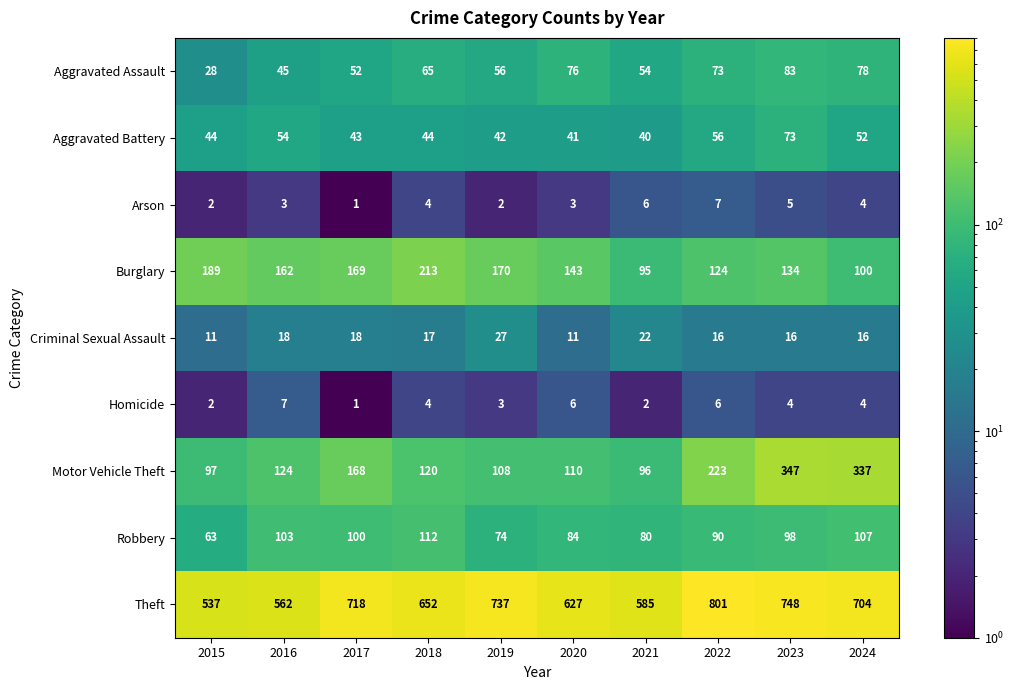

Read the Homicide value at 2024.

4